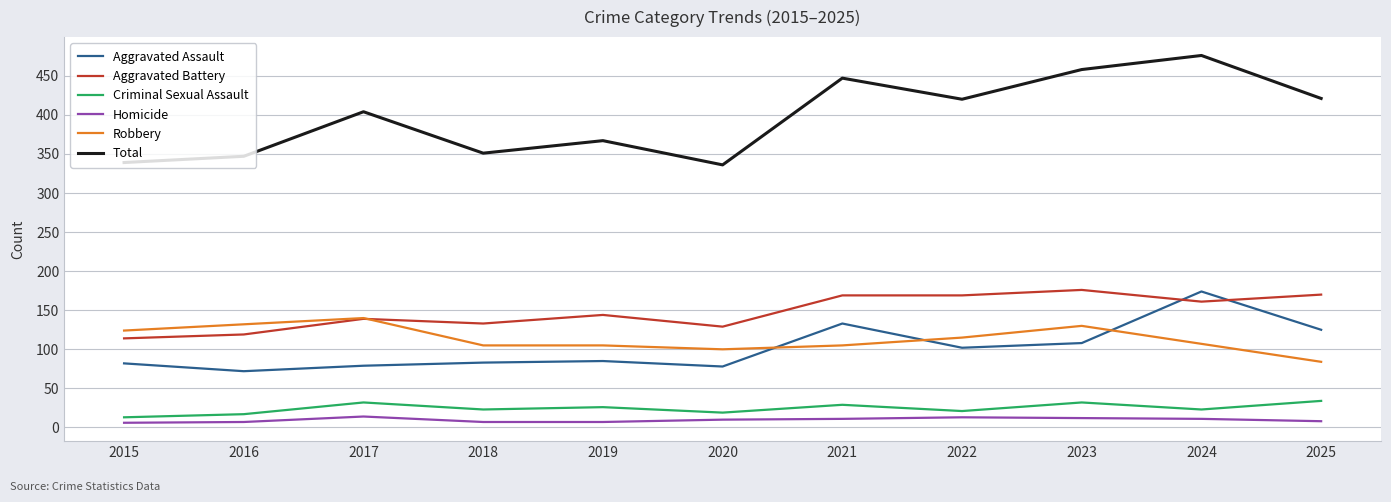

Which series has the widest spread of values?

Total